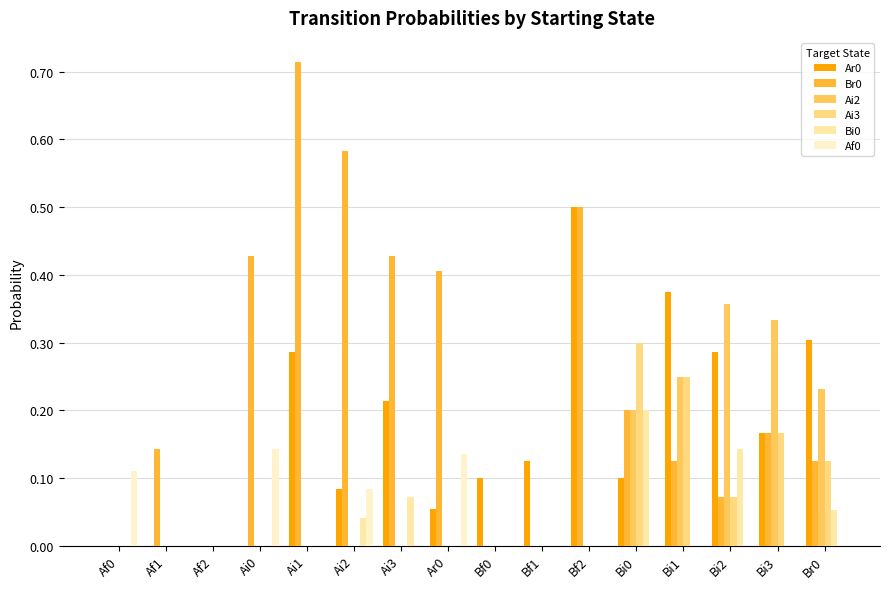

What is the difference between the maximum and minimum values in the Af0 series?

0.1